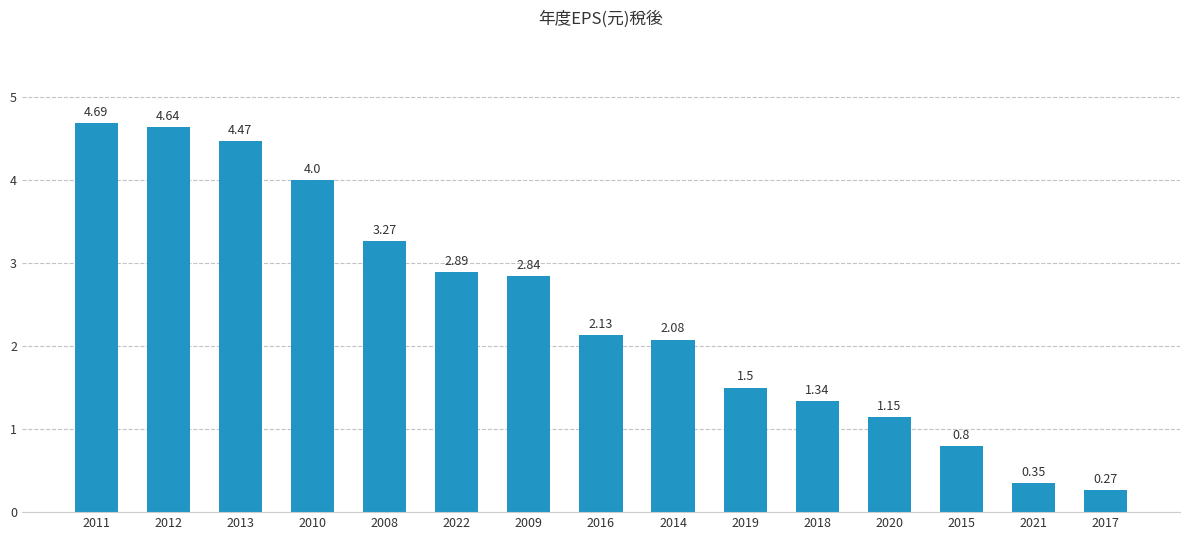

Rank the categories by value from lowest to highest.

2017, 2021, 2015, 2020, 2018, 2019, 2014, 2016, 2009, 2022, 2008, 2010, 2013, 2012, 2011